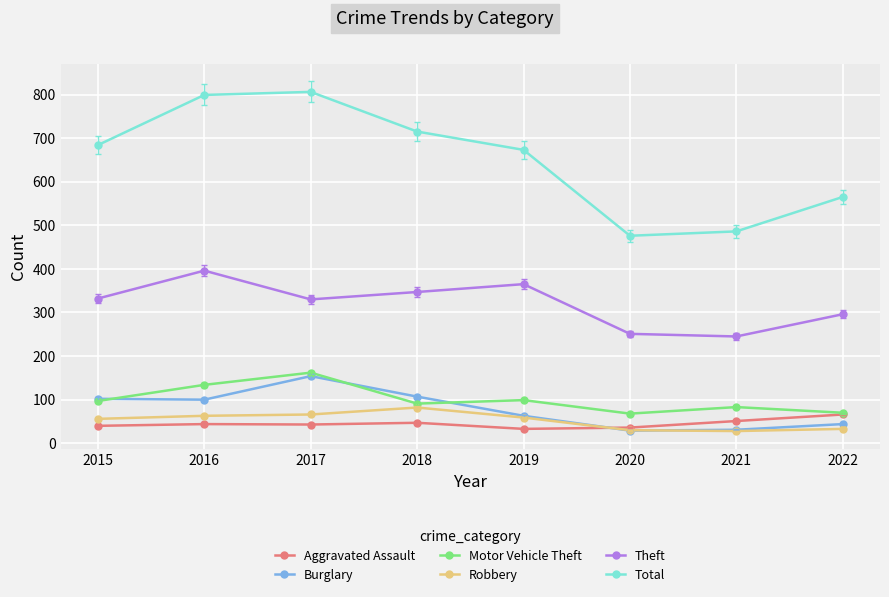

The value of Total at 2022 is 565. True or false?

True